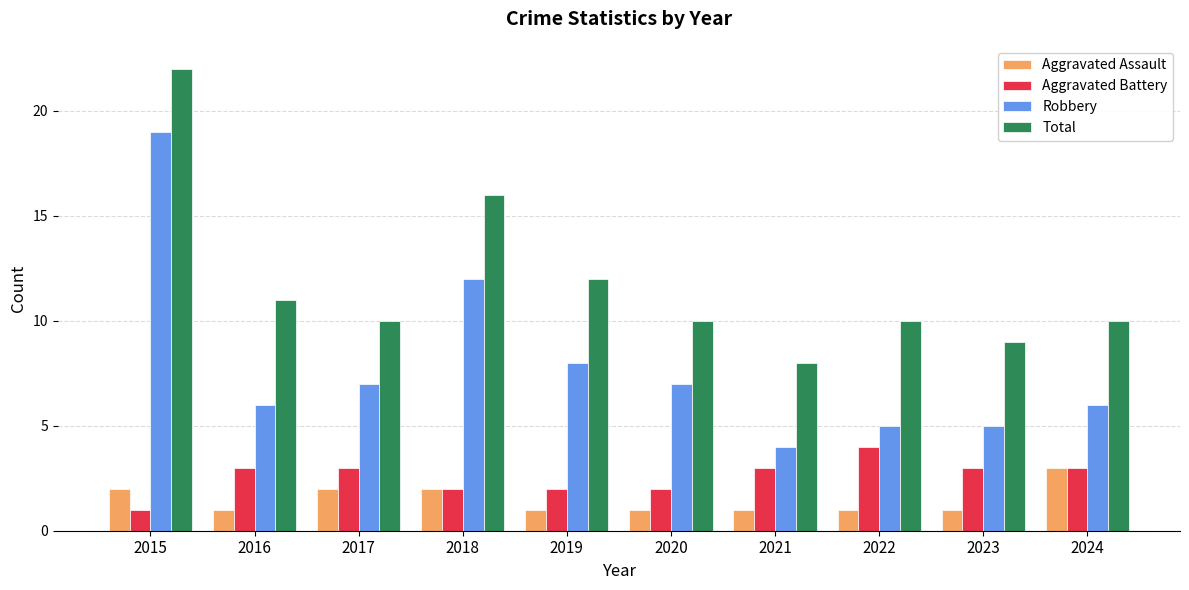

What is the value of the Robbery bar at the 3rd from the left?

7